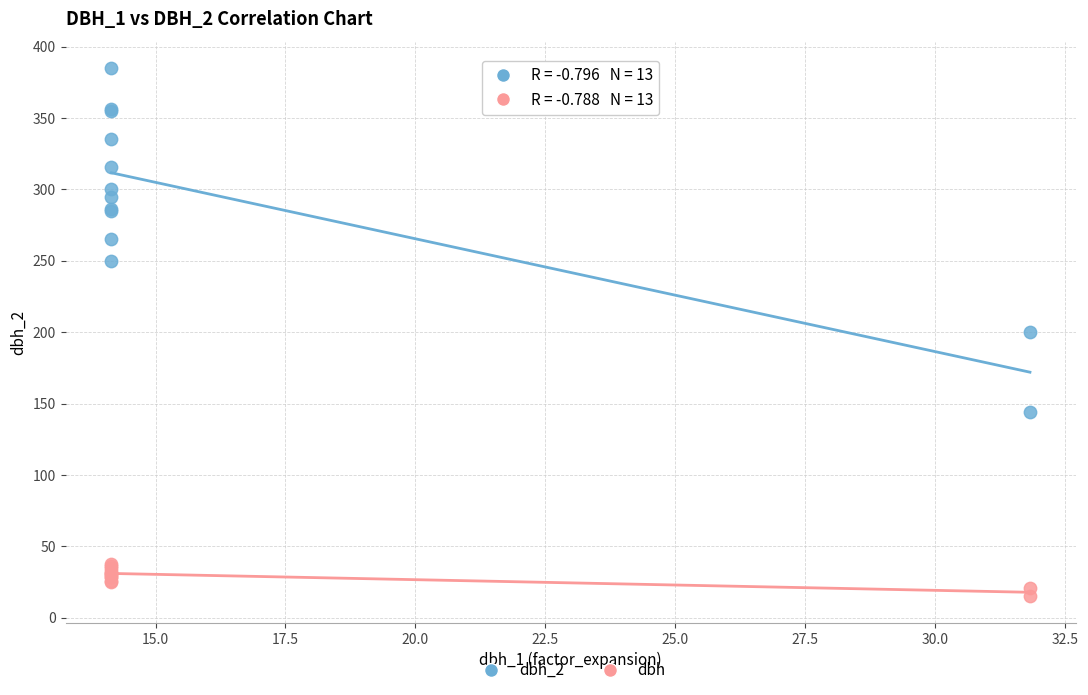

What are all the series names shown in the legend?

dbh_2, dbh